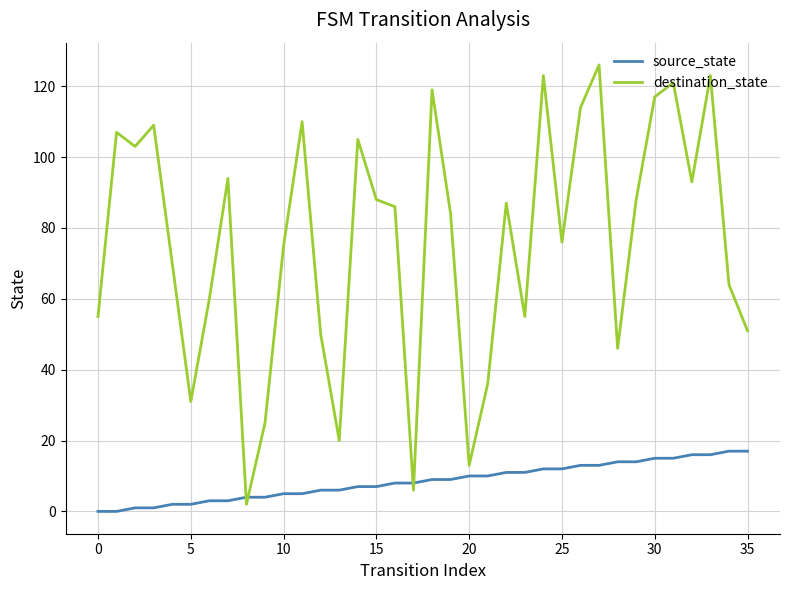

What is the difference between the maximum and minimum values in the destination_state series?

124